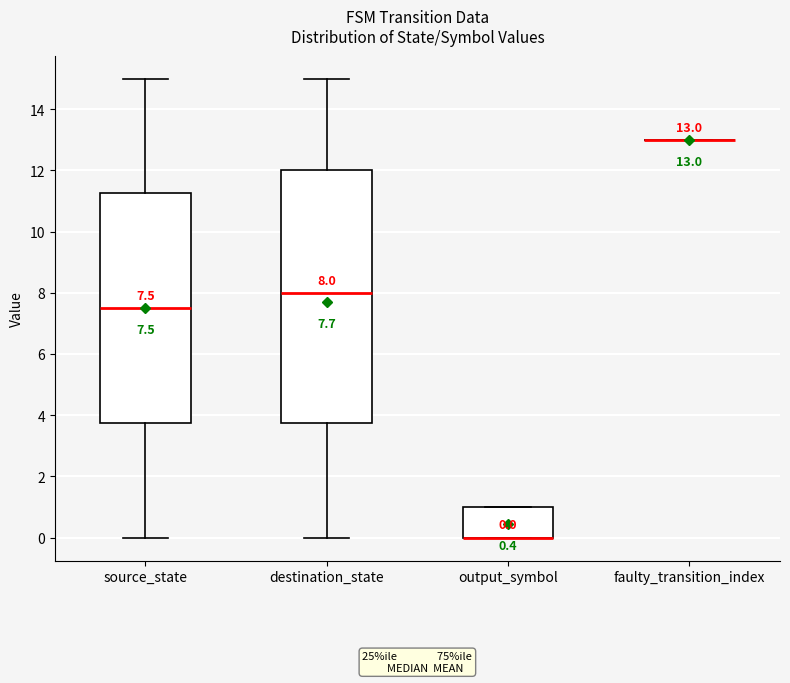

Comparing the boxes themselves (not the whiskers), which one is the tallest?

destination_state